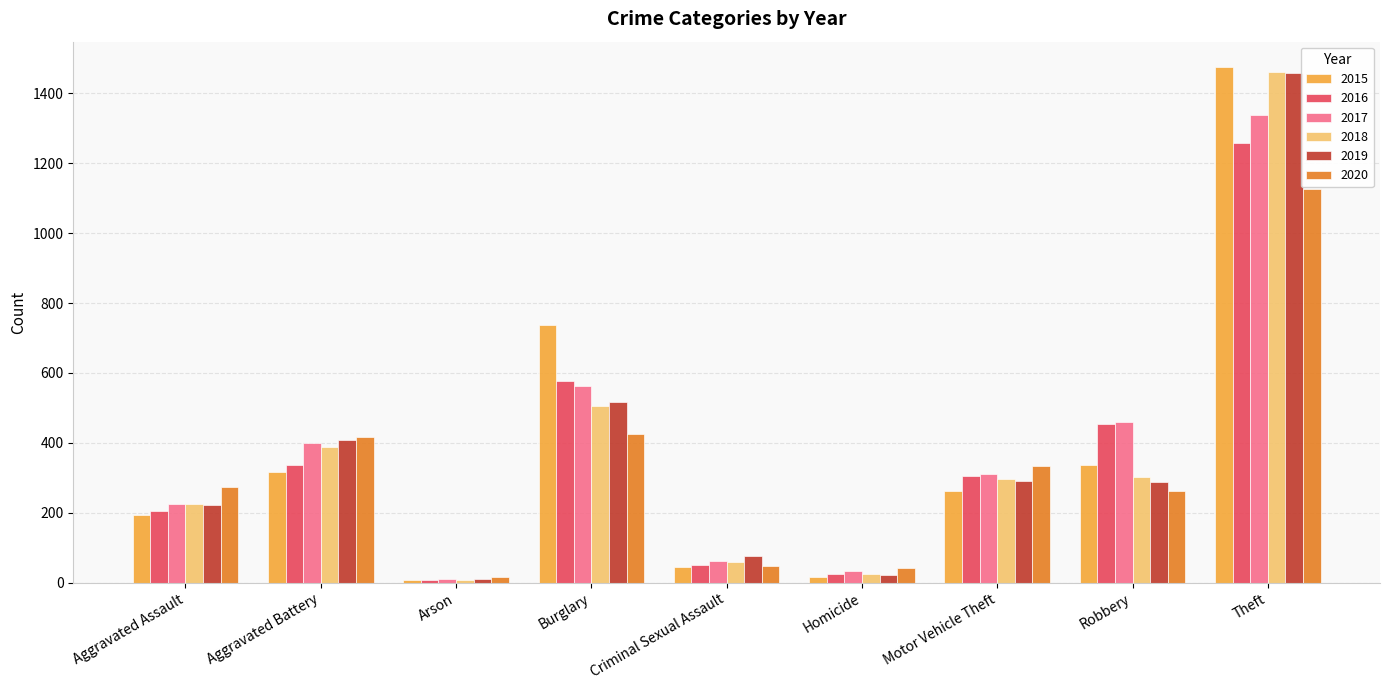

Which series has the widest spread of values?

2015